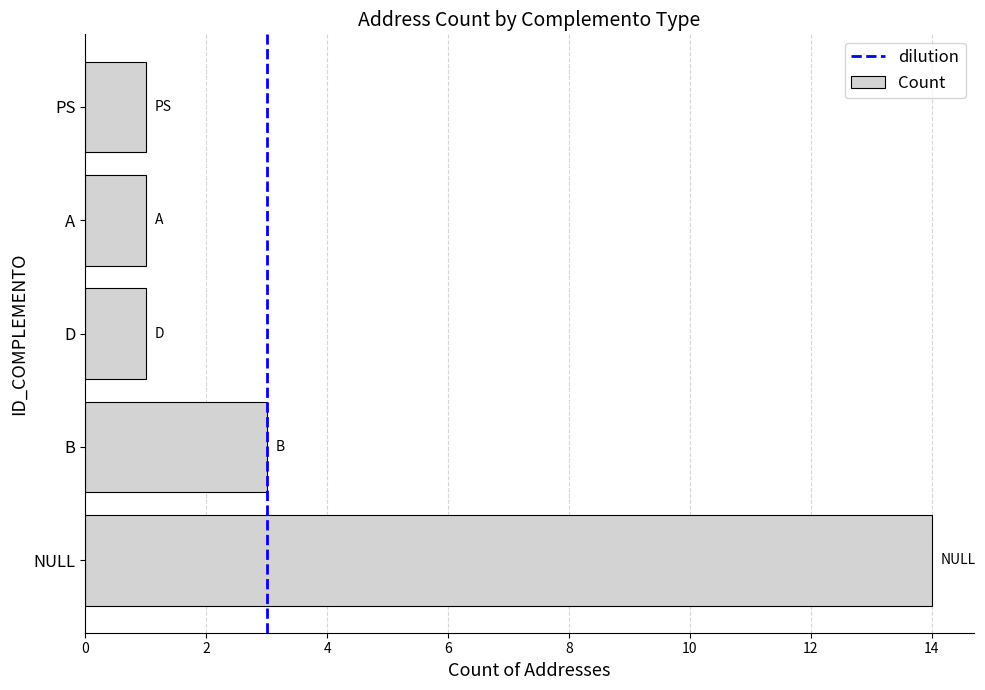

Approximately how many times larger is the value at A compared to D?

1.0